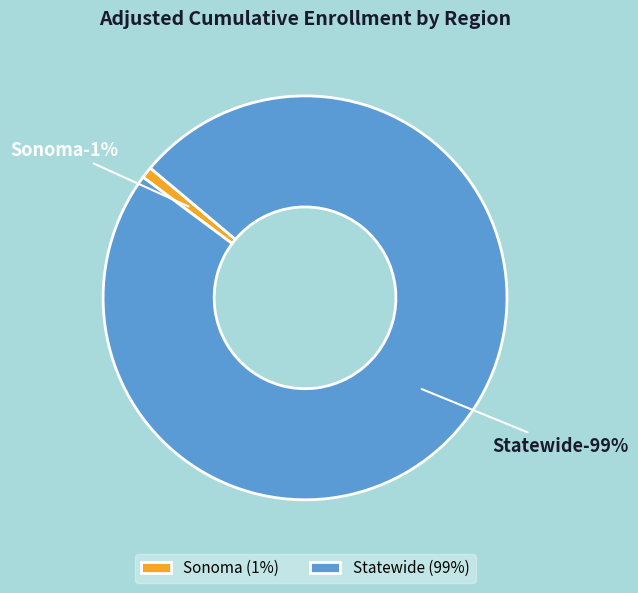

Which slice is the largest?

Statewide